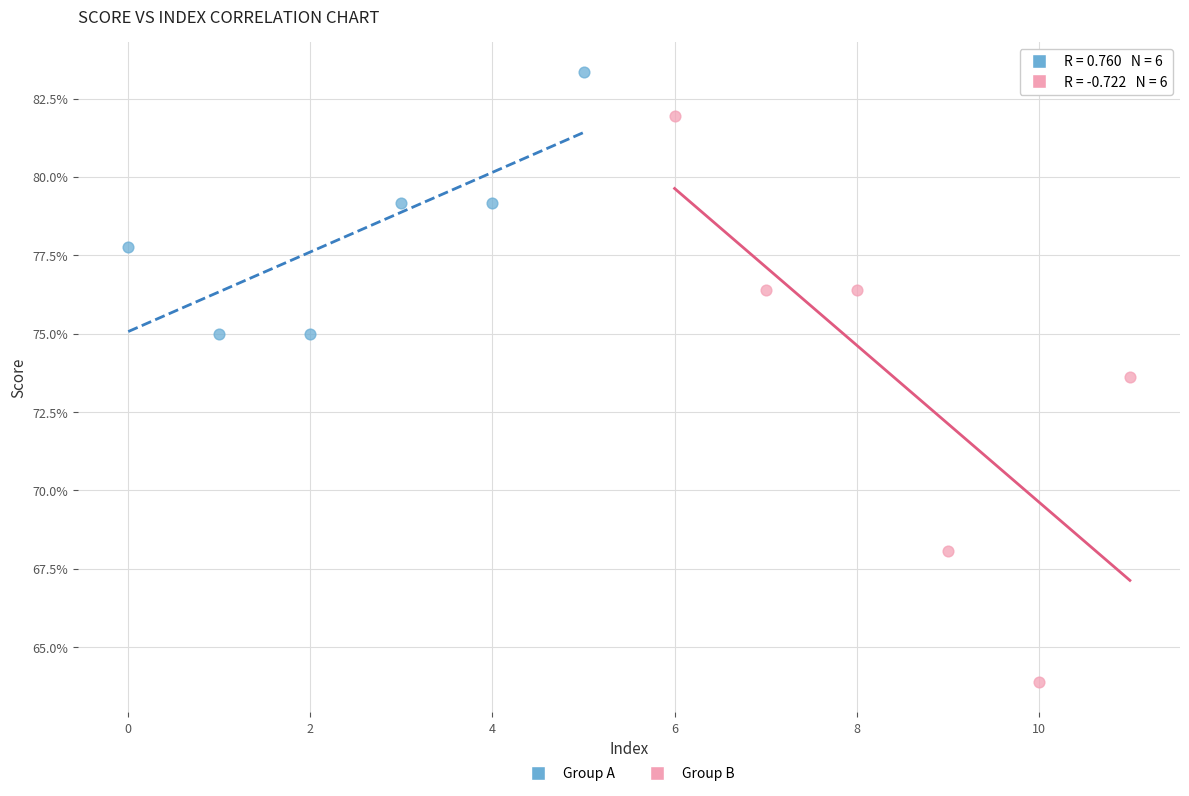

Which series contains the highest Y value?

Group A